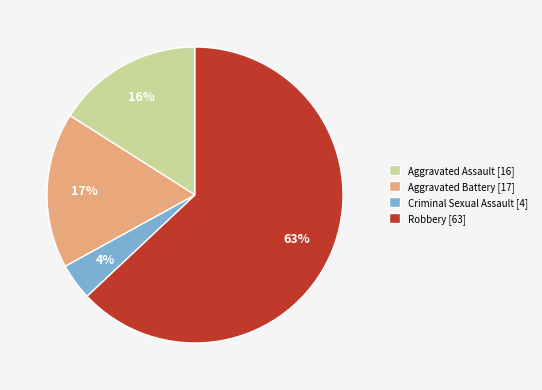

Is the sum of Criminal Sexual Assault and Aggravated Battery greater than half?

No